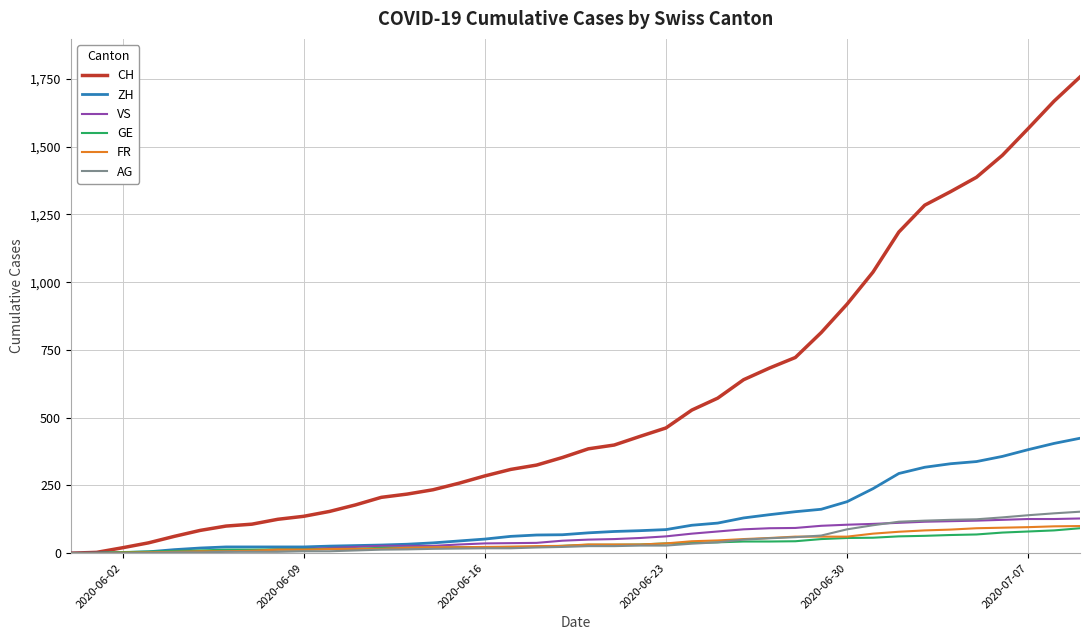

What is the maximum value for CH?

1757